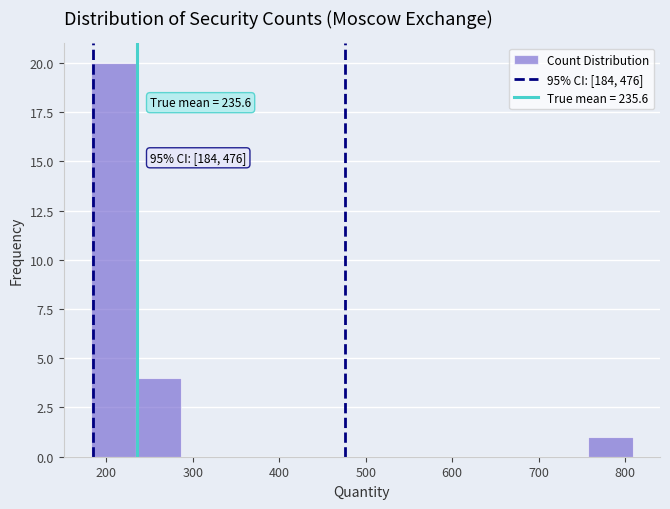

Over which range of the x-axis is the bar tallest?

180 to 230